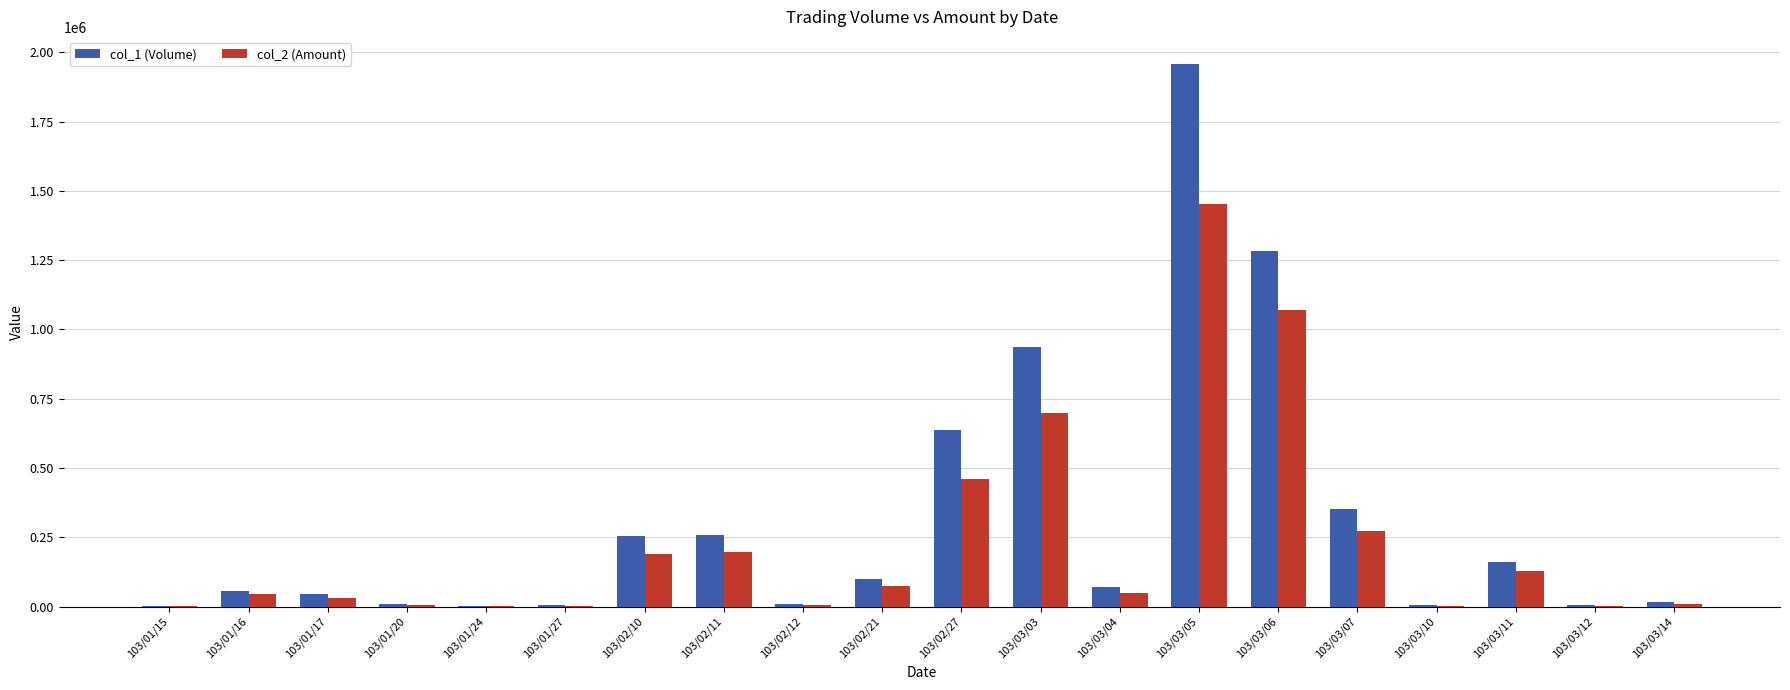

Which category has the highest value in the col_2 (Amount) series?

103/03/05